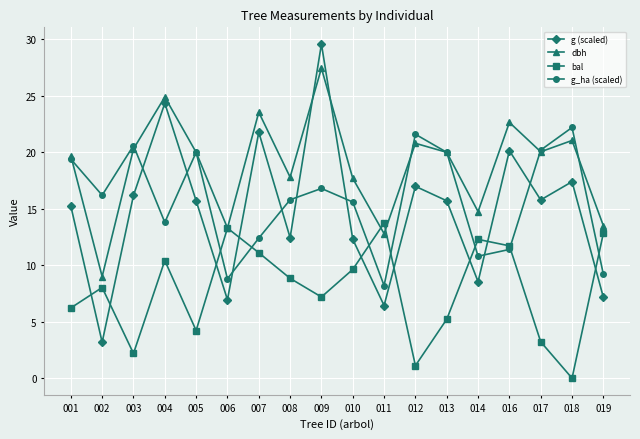

What is the sum of all g_ha (scaled) values?

283.0